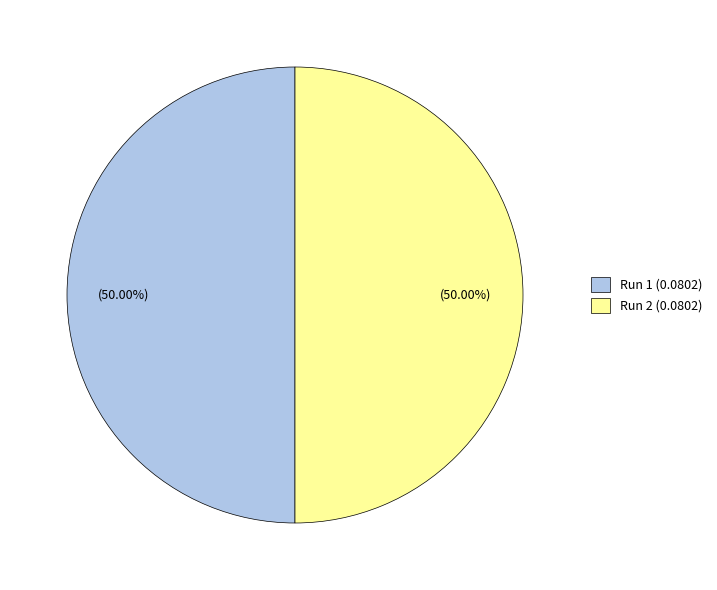

Is the sum of Run 2 (0.0802) and Run 1 (0.0802) greater than half?

Yes